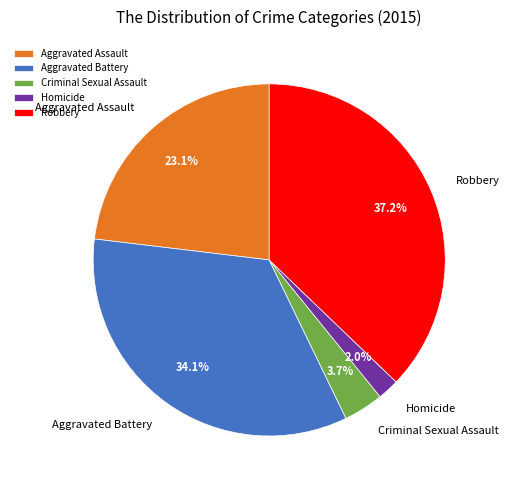

True or false: Robbery accounts for 44% of the total.

False